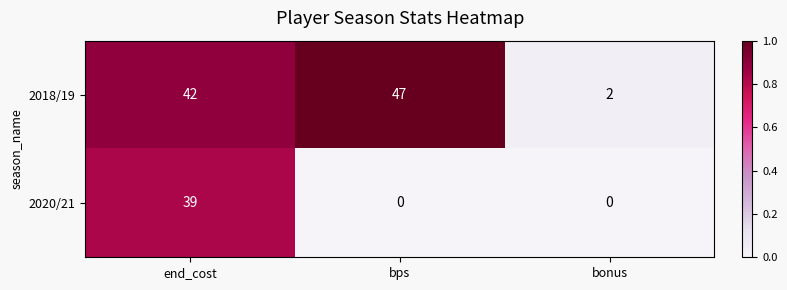

At bonus, list the series in order from smallest to largest.

2020/21, 2018/19